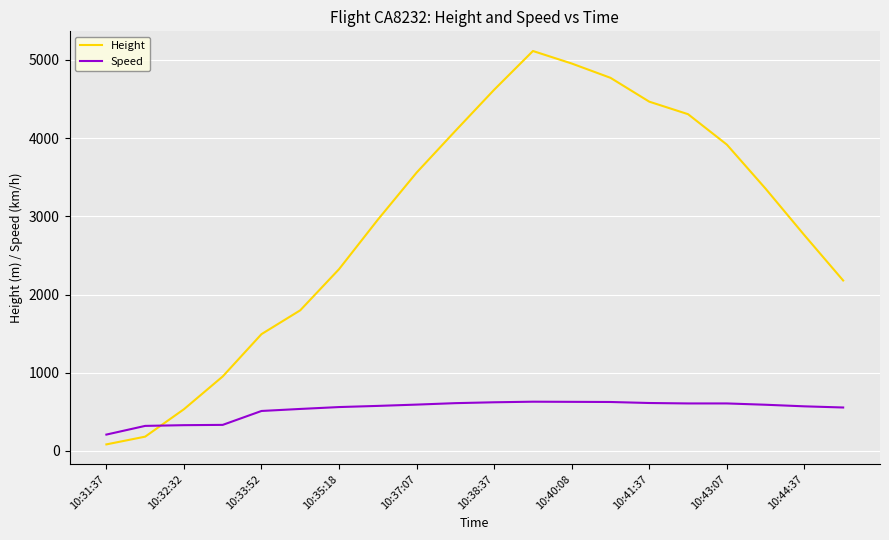

After their last crossing, which series has the higher values: Height or Speed?

Height